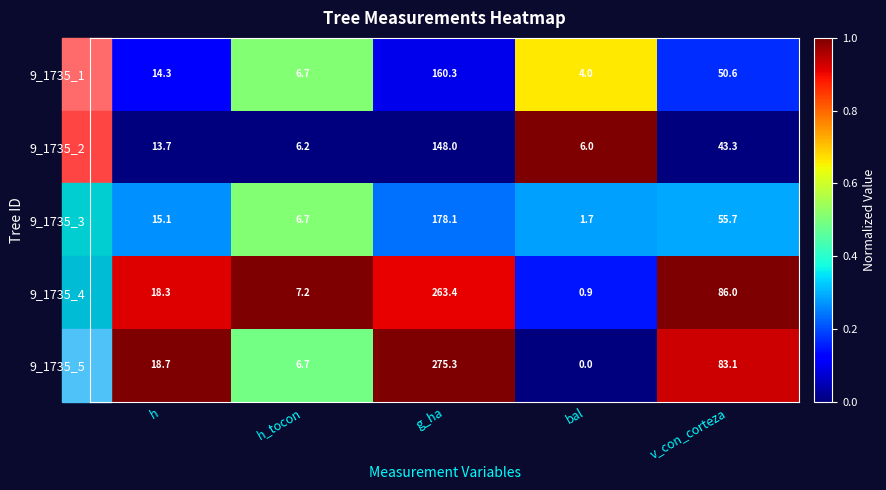

The value of 9_1735_2 at h is 13.7. True or false?

True